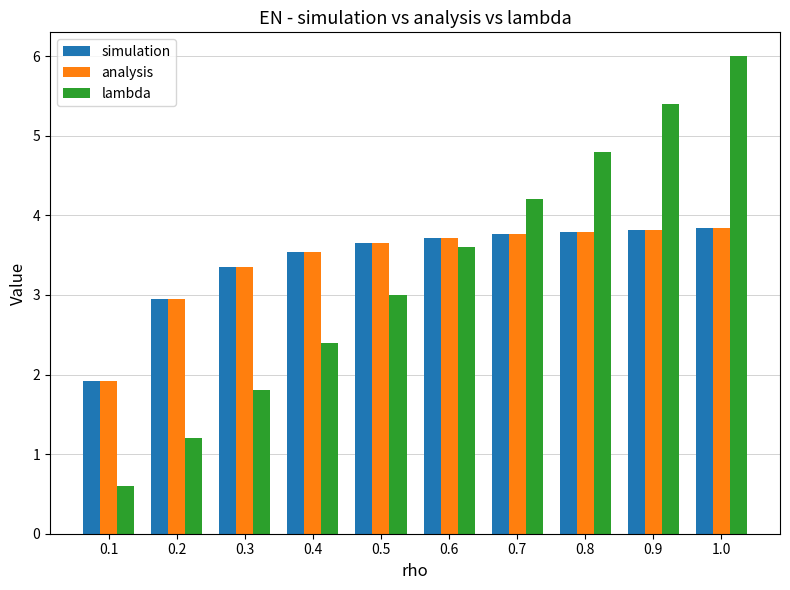

List the labels in order of lambda value, smallest first.

0.1, 0.2, 0.3, 0.4, 0.5, 0.6, 0.7, 0.8, 0.9, 1.0